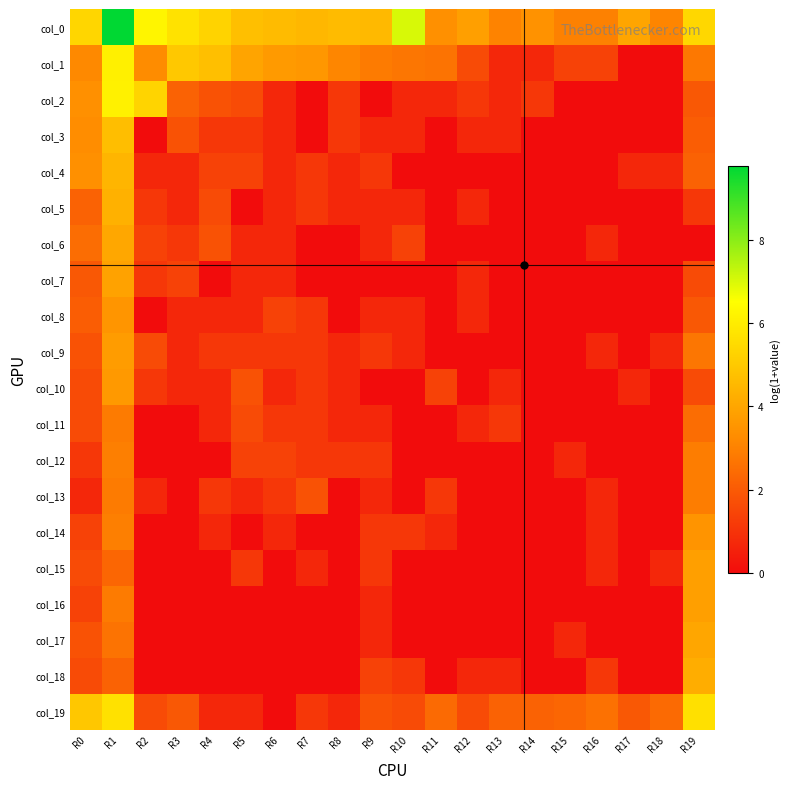

What is the total value across all series at R16?

11.5